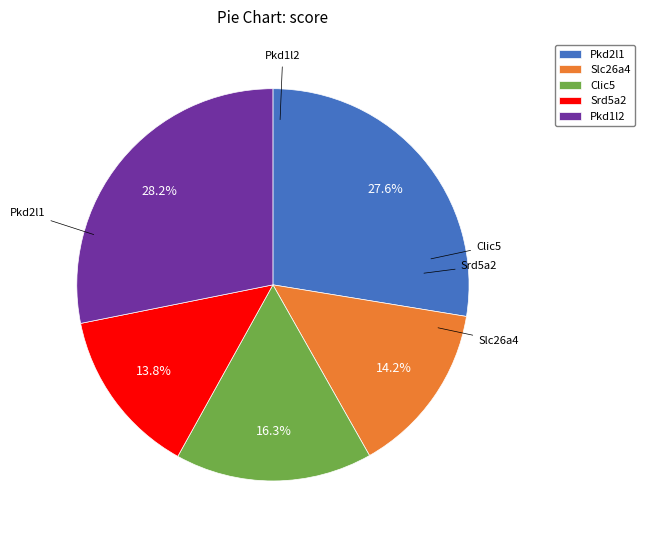

Which slice is the largest?

Pkd1l2